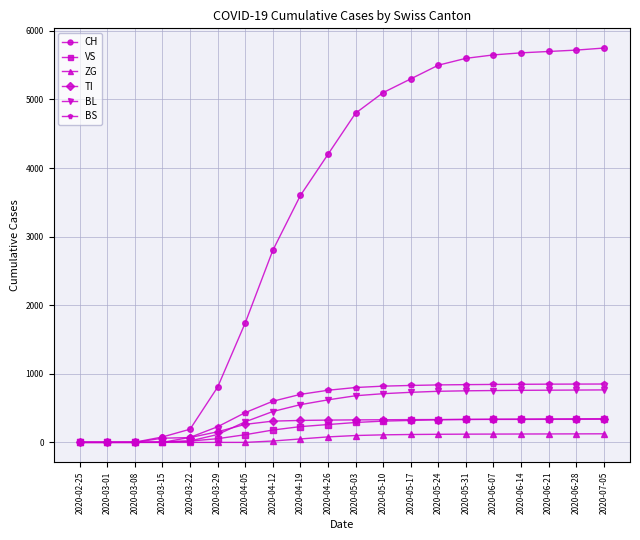

Which series has the largest total across all categories?

CH